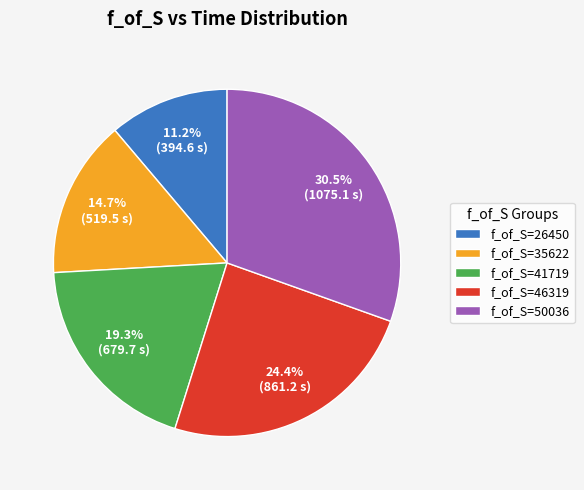

Does f_of_S=41719 represent more than half of the total?

No